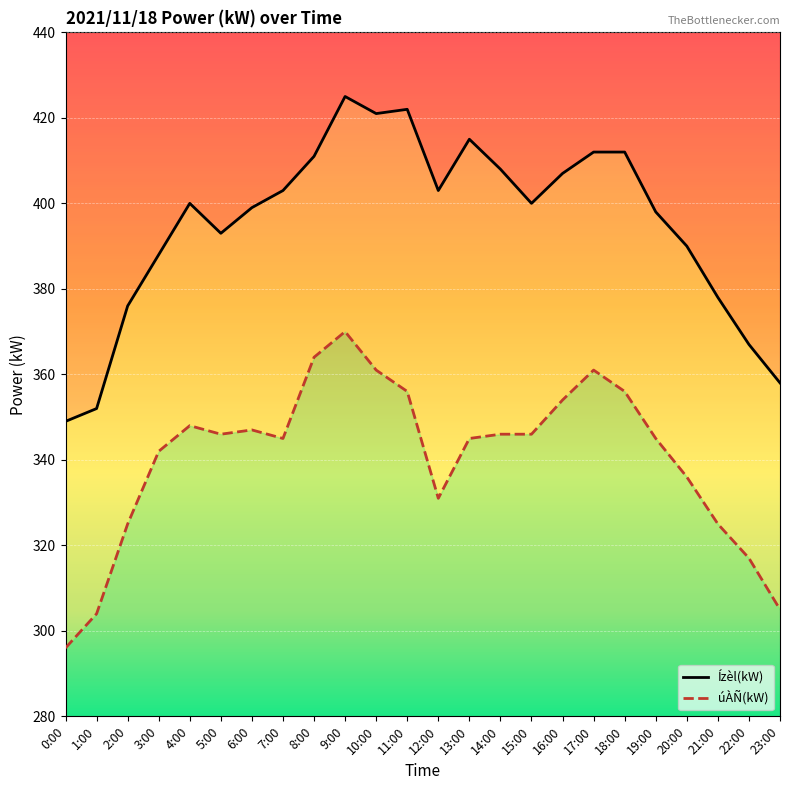

Where does the Ízèl(kW) series first go above 400?

7:00